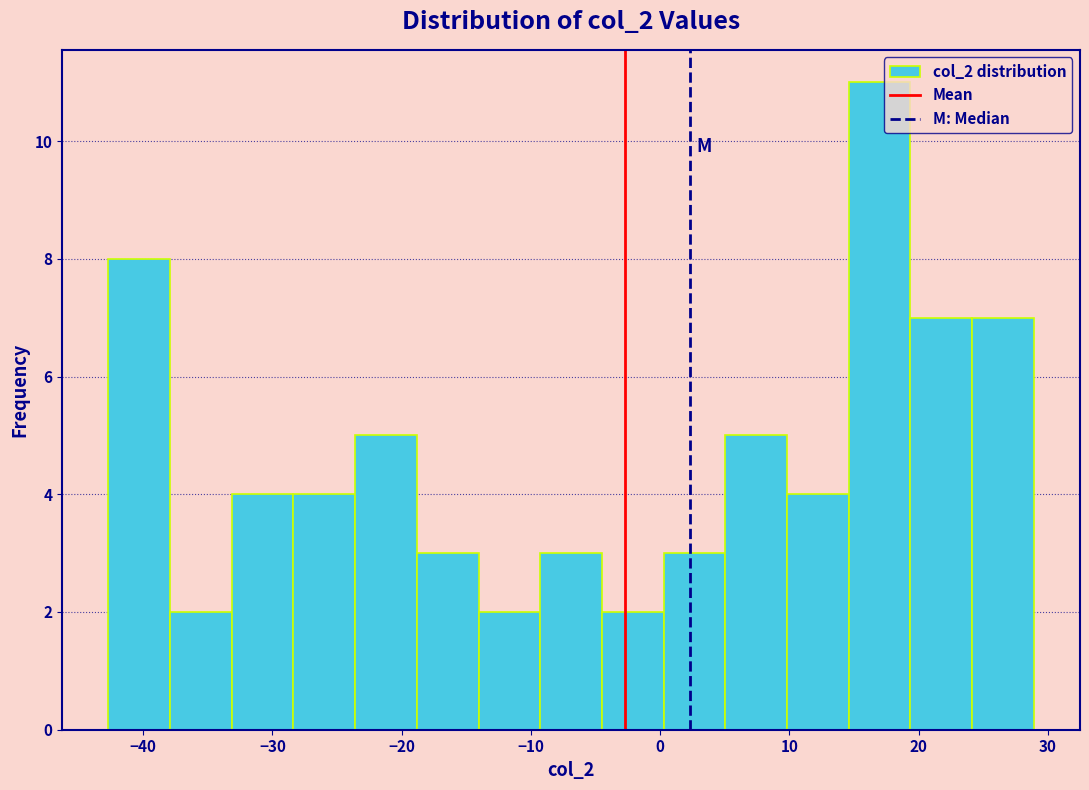

Reading left to right, list every bar in this chart as the range it spans on the x-axis followed by its height. Neither the bar edges nor the heights are printed on the chart, so give them approximately, as read against the axes.

-43 to -38: 8
-38 to -33: 2
-33 to -28: 4
-28 to -24: 4
-24 to -19: 5
-19 to -14: 3
-14 to -9: 2
-9 to -5: 3
-5 to 0: 2
0 to 5: 3
5 to 10: 5
10 to 15: 4
15 to 19: 11
19 to 24: 7
24 to 29: 7